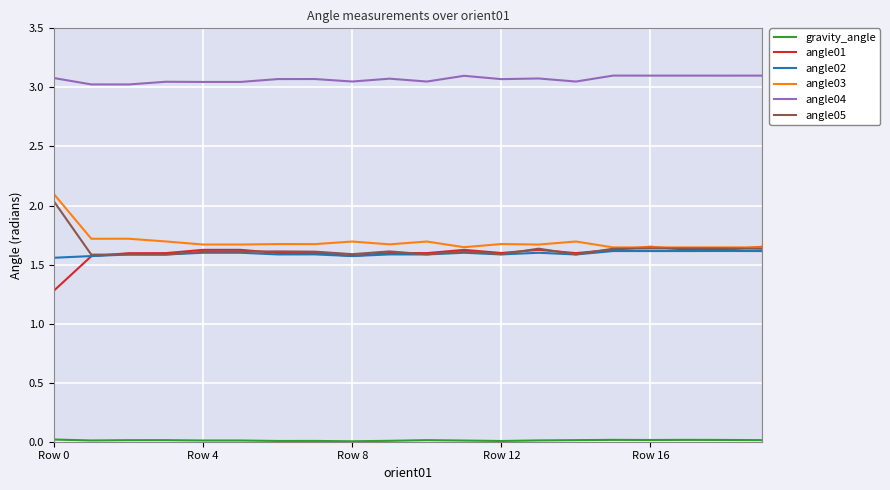

Which series has the largest total across all categories?

angle04